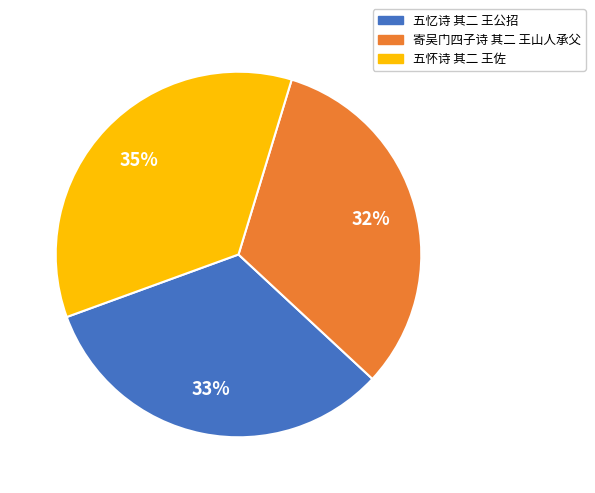

Which slice is the largest?

五怀诗 其二 王佐